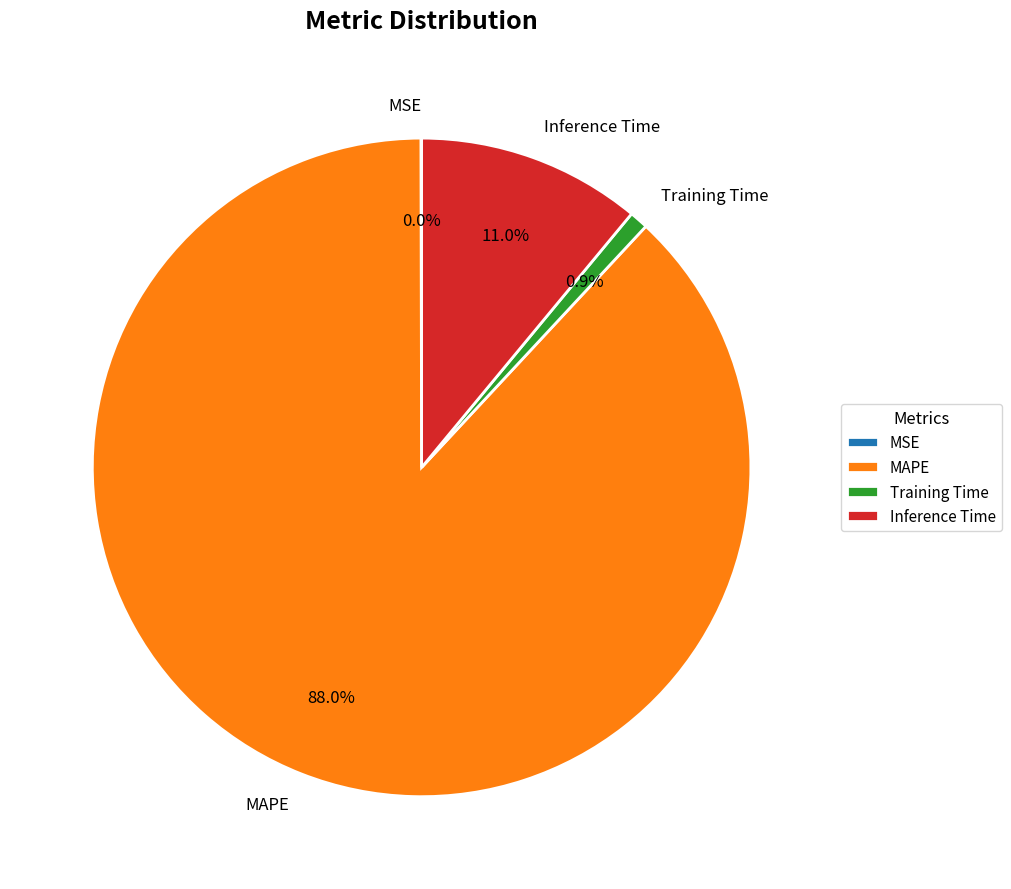

What percentage is the Training Time slice, to the nearest percent?

1%